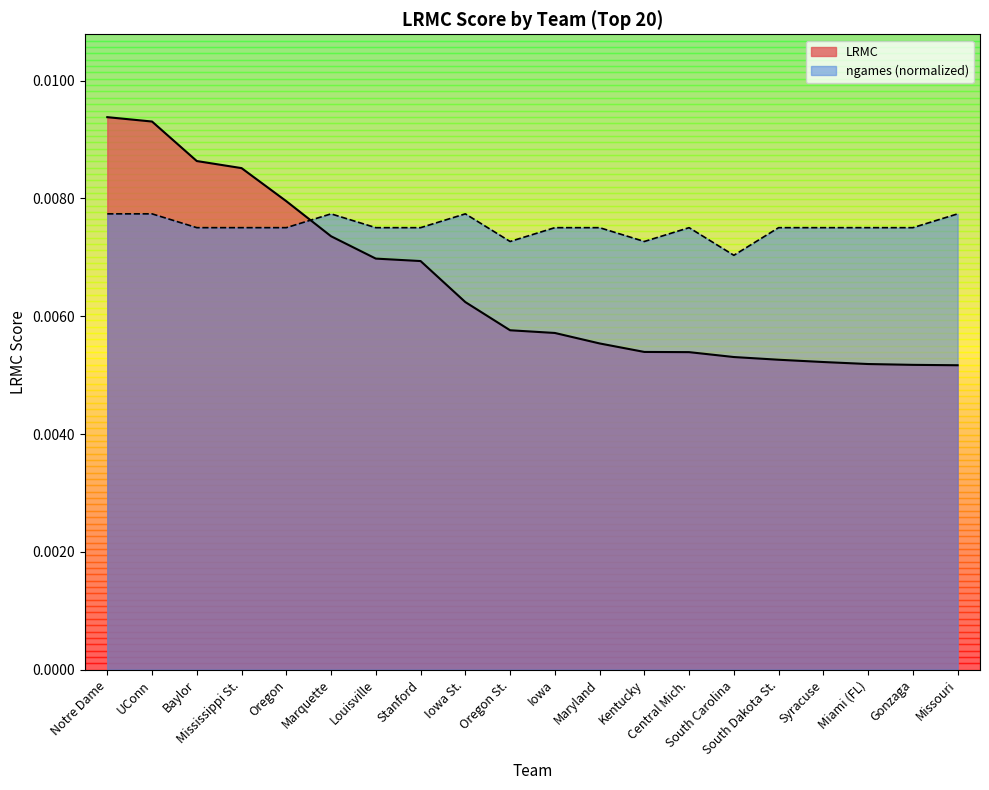

Rank the series by their maximum value, from highest to lowest.

LRMC, ngames (normalized)